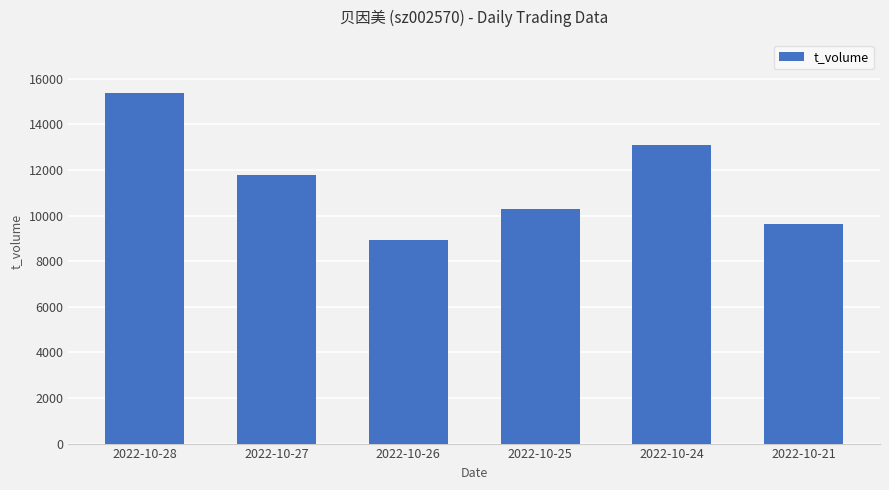

Reading right to left, transcribe all the data shown in this chart.

2022-10-21=9629	2022-10-24=13116	2022-10-25=10299	2022-10-26=8940	2022-10-27=11794	2022-10-28=15395